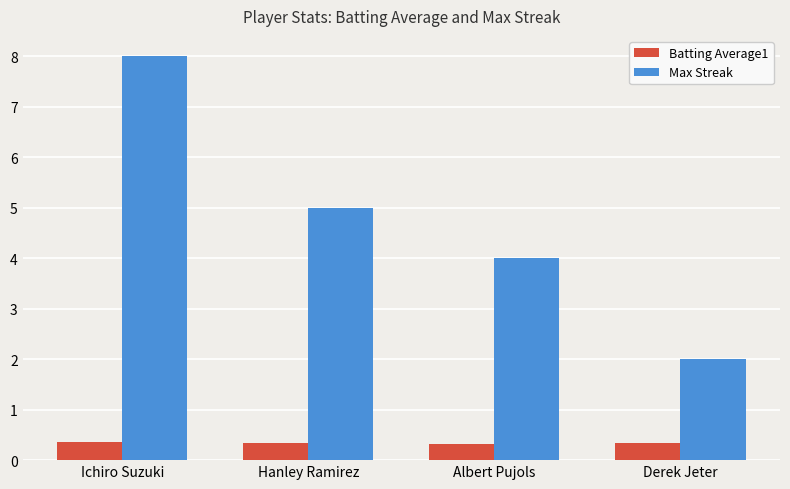

Rank the series by their maximum value, from highest to lowest.

Max Streak, Batting Average1